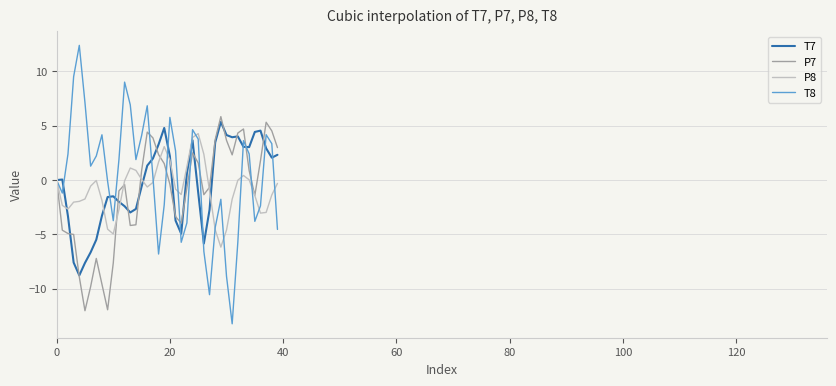

What is the greatest value displayed?

12.4